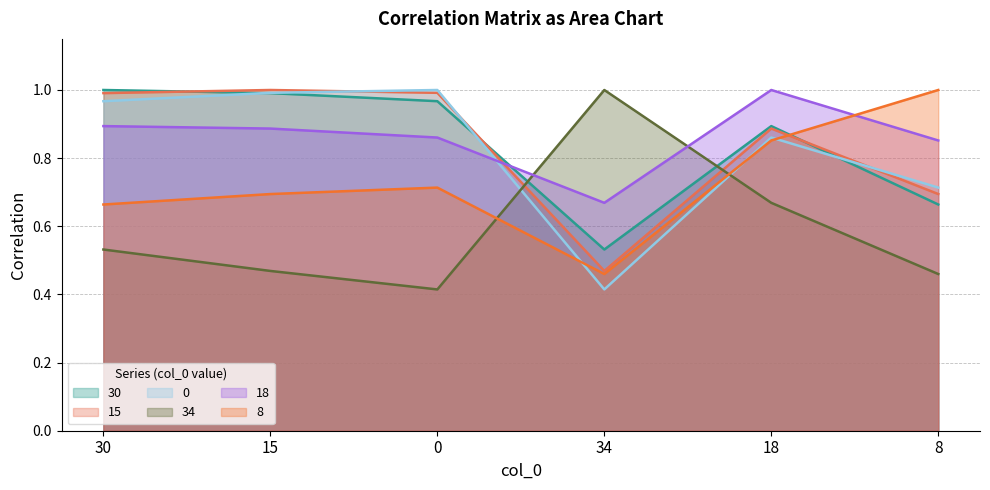

Where is the first local maximum for 15?

15